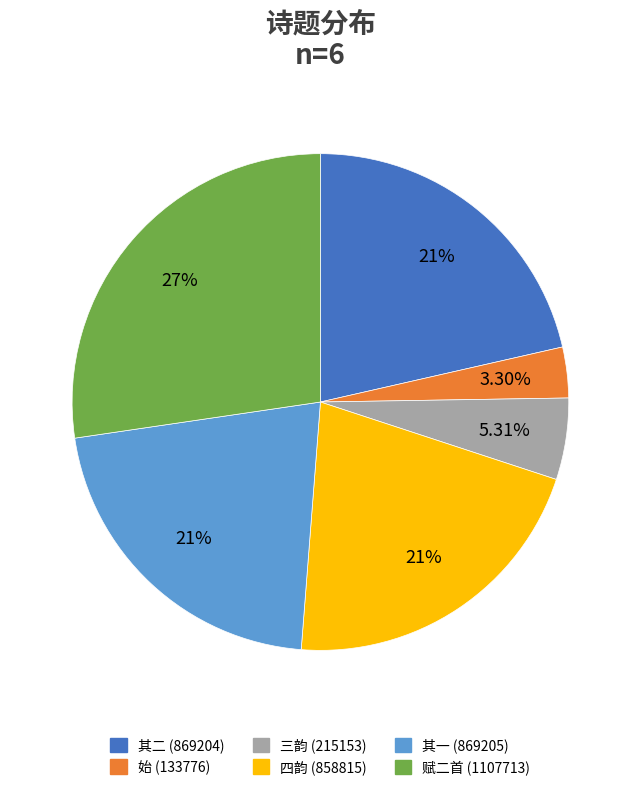

Is there any slice that represents more than half of the pie?

No